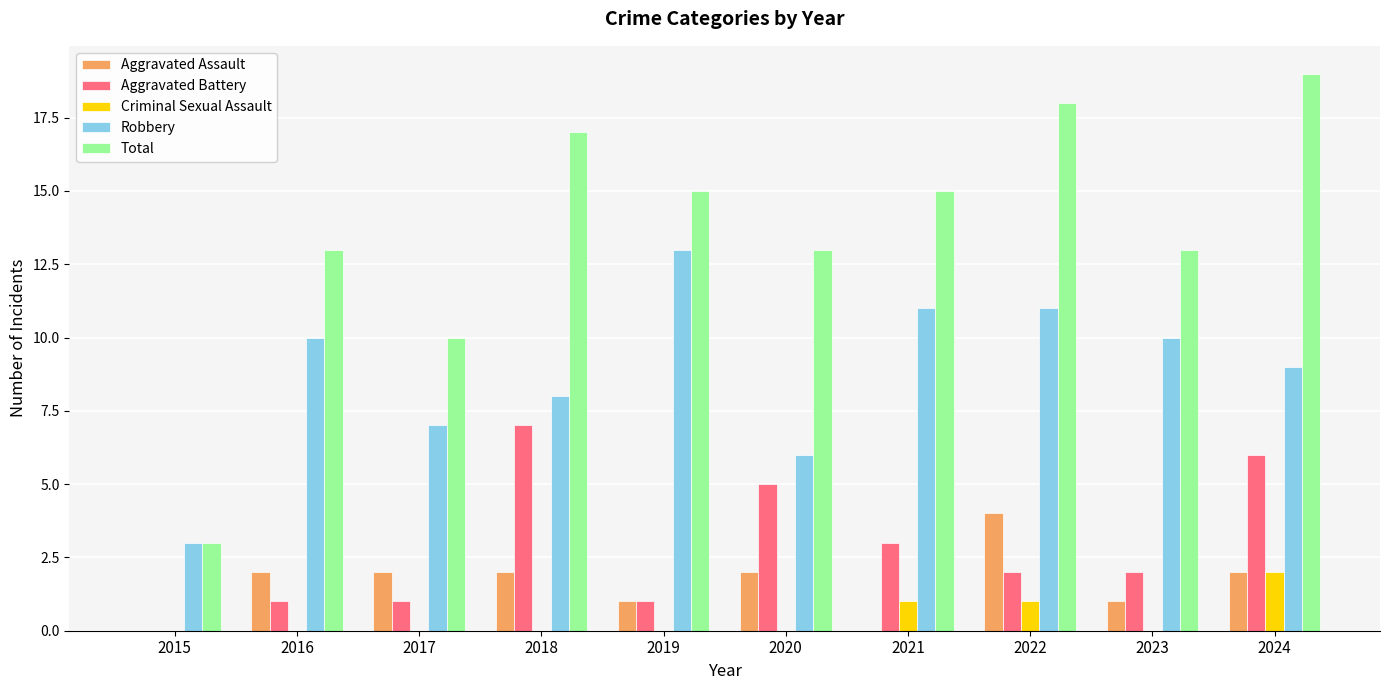

How many series are shown in this chart?

5